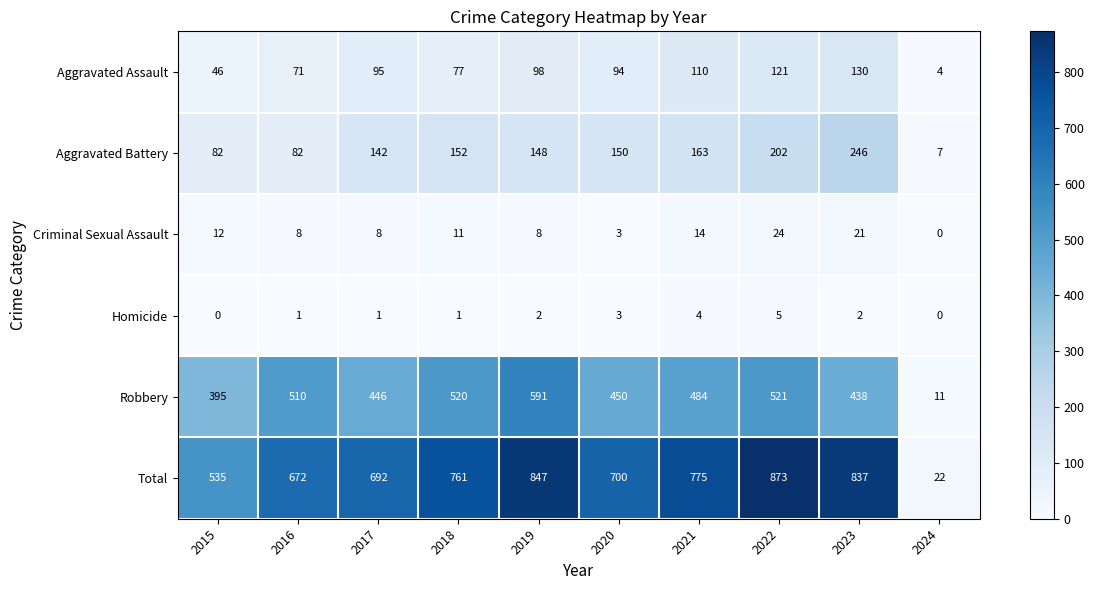

At which label is Aggravated Battery closest to 126?

2017